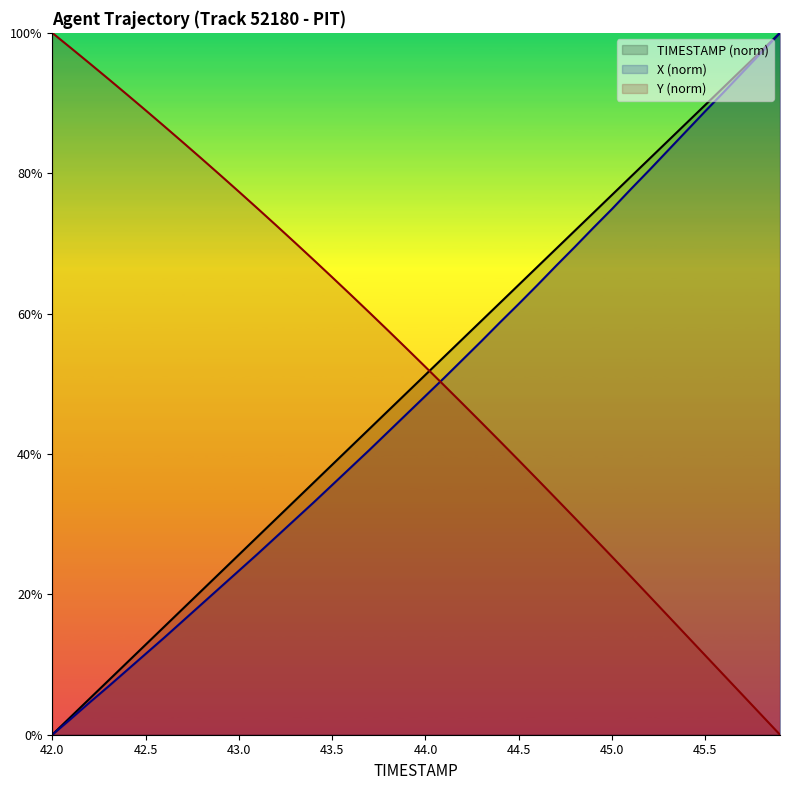

Reading right to left, extract all data points from this chart.

TIMESTAMP: 100.0	97.4	94.9	92.3	89.7	87.2	84.6	82.1	79.5	76.9	74.4	71.8	69.2	66.7	64.1	61.5	59.0	56.4	53.8	51.3	48.7	46.2	43.6	41.0	38.5	35.9	33.3	30.8	28.2	25.6	23.1	20.5	17.9	15.4	12.8	10.3	7.7	5.1	2.6	0.0
X: 100.0	97.2	94.4	91.6	88.9	86.1	83.3	80.5	77.7	74.9	72.2	69.5	66.8	64.1	61.4	58.8	56.1	53.5	50.8	48.3	45.7	43.1	40.6	38.1	35.6	33.1	30.6	28.2	25.7	23.4	21.0	18.6	16.2	13.8	11.5	9.2	6.9	4.6	2.3	0.0
Y: 0.0	2.8	5.6	8.5	11.3	14.1	16.9	19.7	22.6	25.4	28.1	30.9	33.6	36.4	39.1	41.8	44.5	47.1	49.8	52.4	55.0	57.6	60.1	62.7	65.2	67.7	70.1	72.6	75.0	77.4	79.7	82.1	84.4	86.7	89.0	91.2	93.5	95.7	97.8	100.0